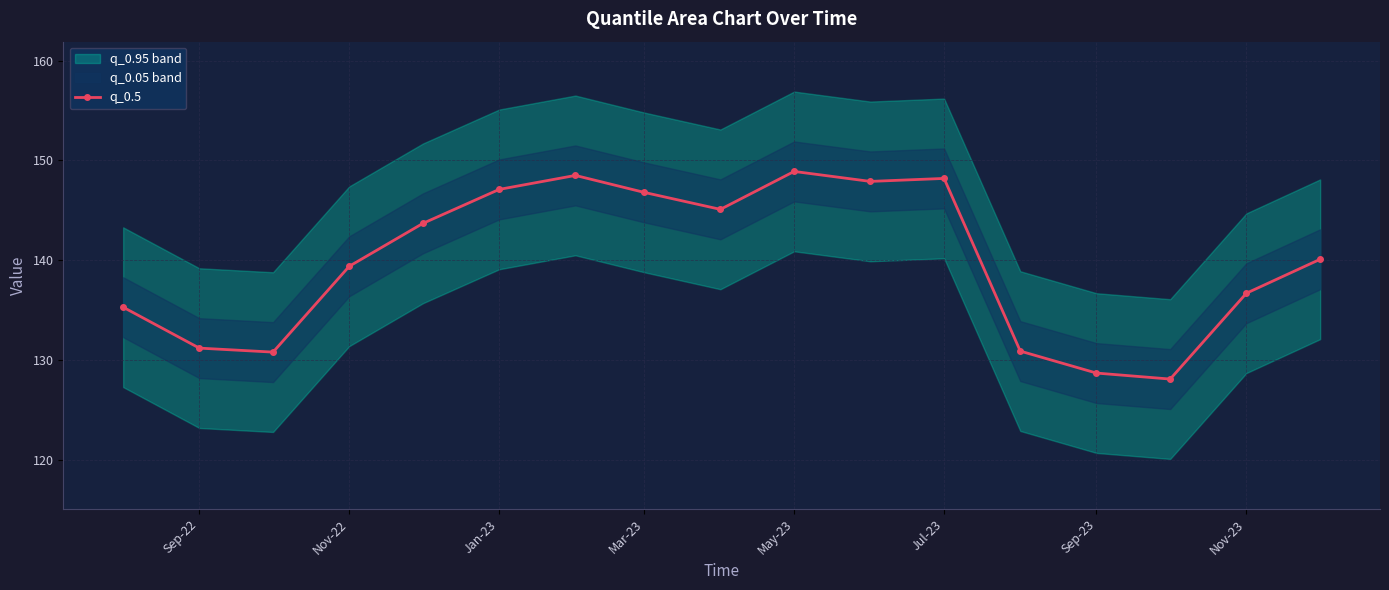

How many values are below 140?

8